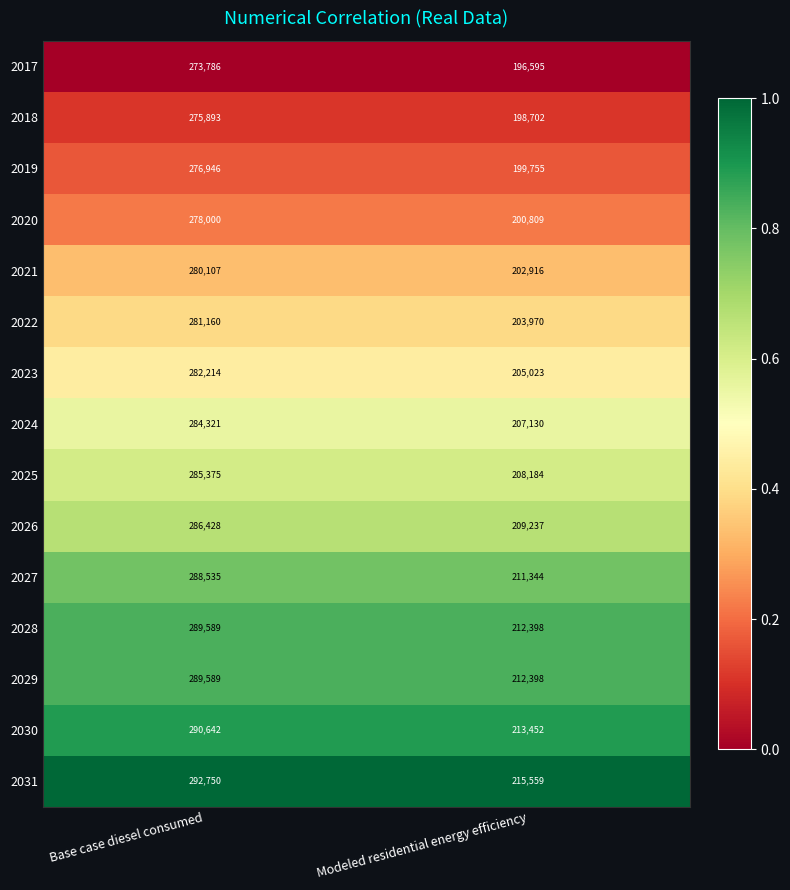

What is the total value across all series at Modeled residential energy efficiency?

3097472